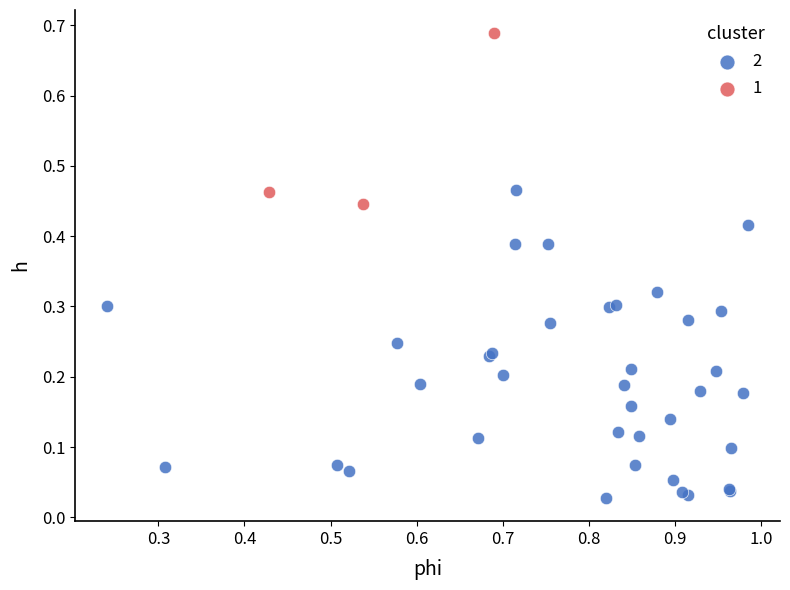

Which series has the widest spread of Y values?

2